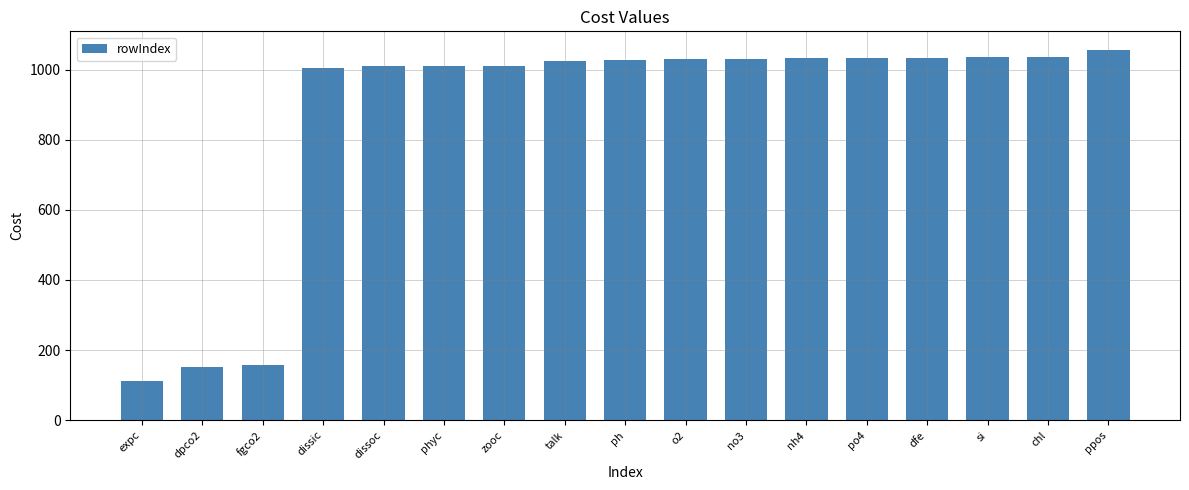

How many categories are shown in the chart?

17